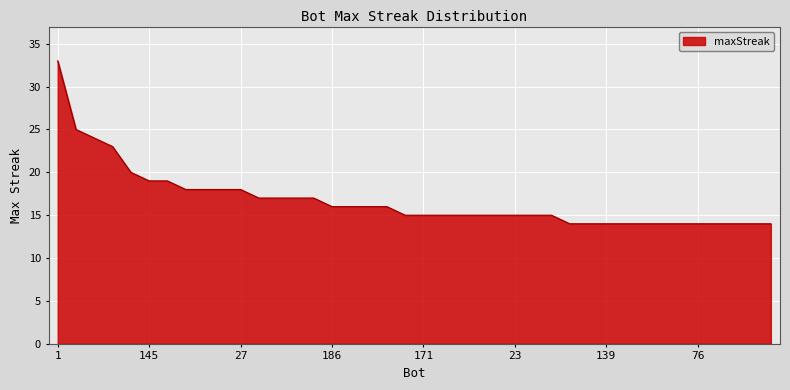

What is the maximum value shown in the chart?

33